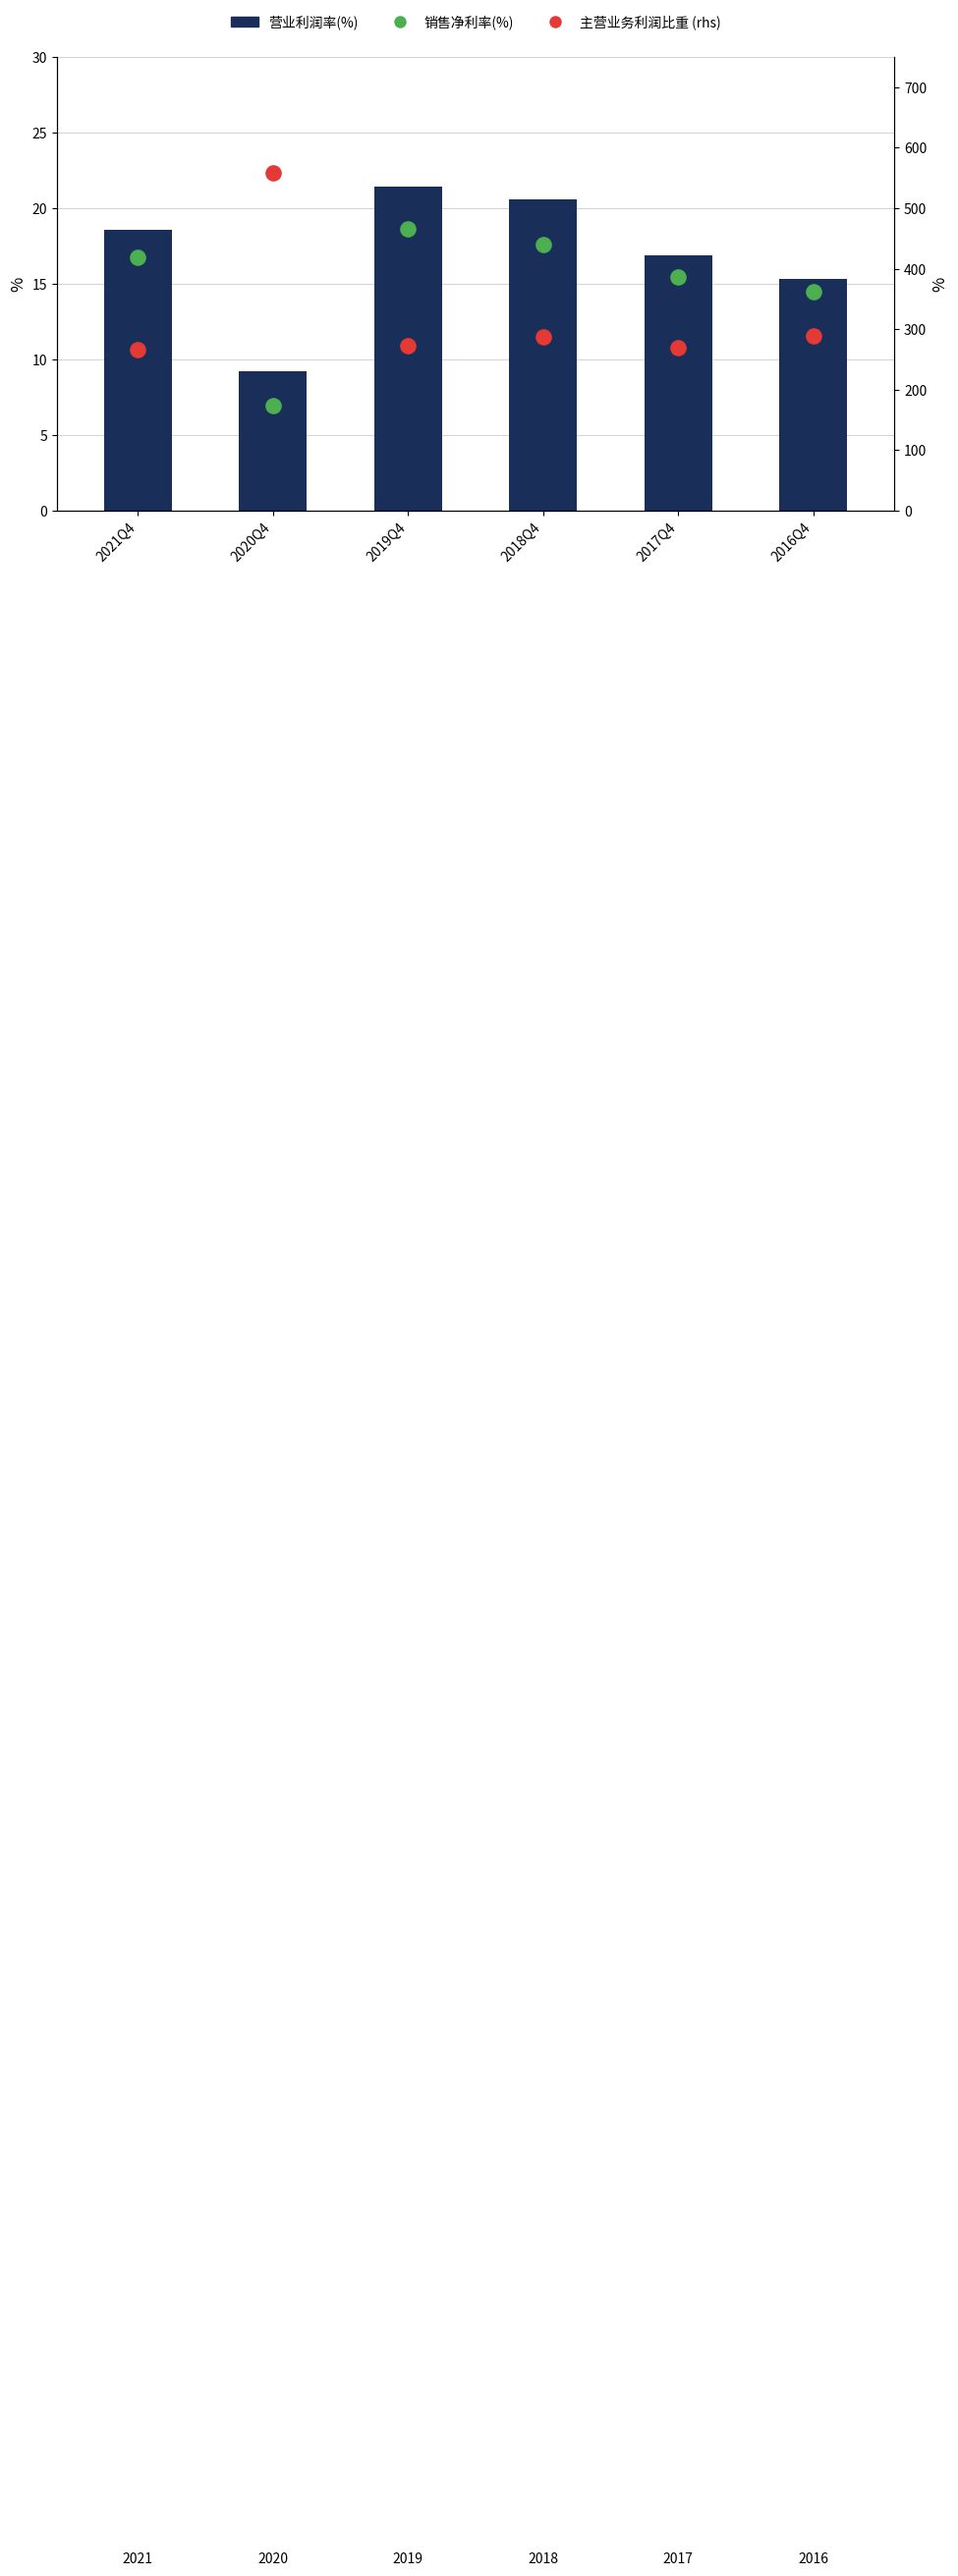

Is the value of 销售净利率(%) at 2017Q4 greater than the value of 营业利润率(%) at 2019Q4?

No